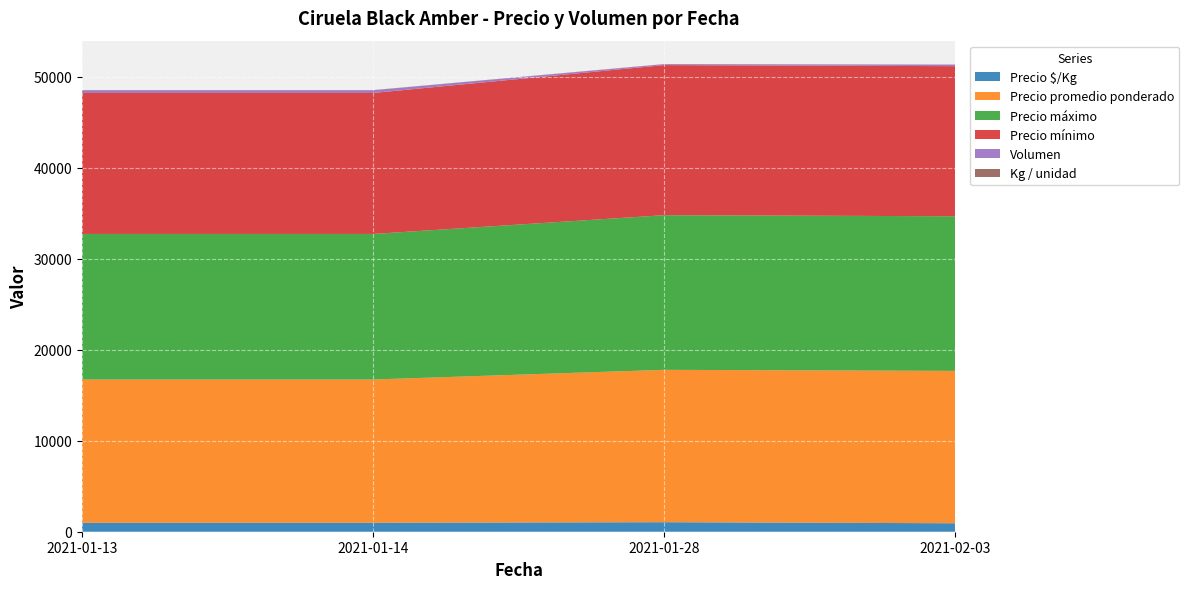

Reading left to right, what are all the values shown in this chart?

Precio $/Kg: 984	984	1047	931
Precio promedio ponderado: 15750	15750	16750	16750
Precio máximo: 16000	16000	17000	17000
Precio mínimo: 15500	15500	16500	16500
Volumen: 300	300	100	160
Kg / unidad: 16	16	16	18